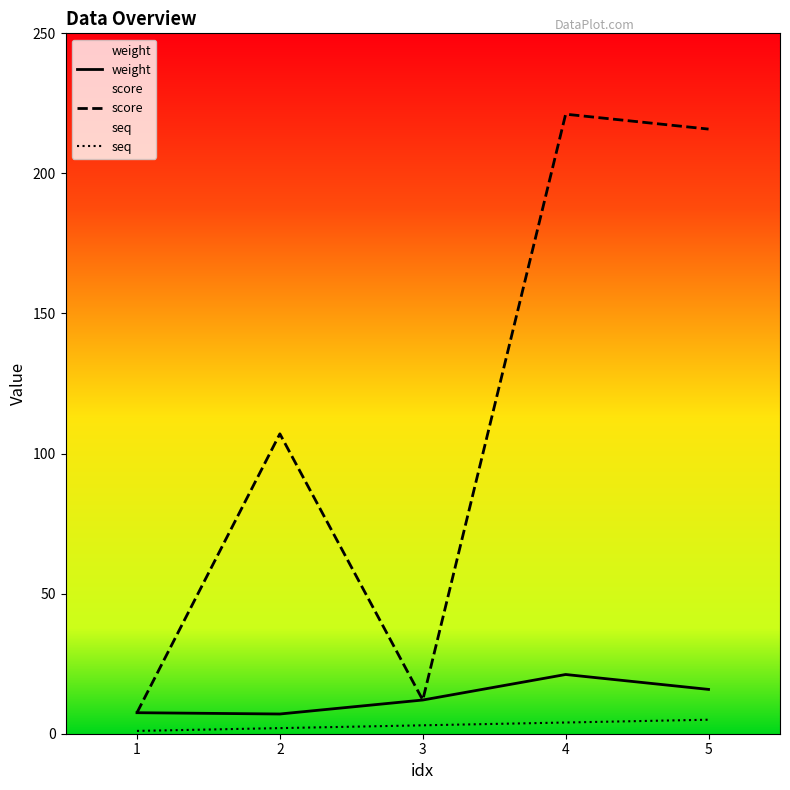

How many values in the seq series are below 3?

2